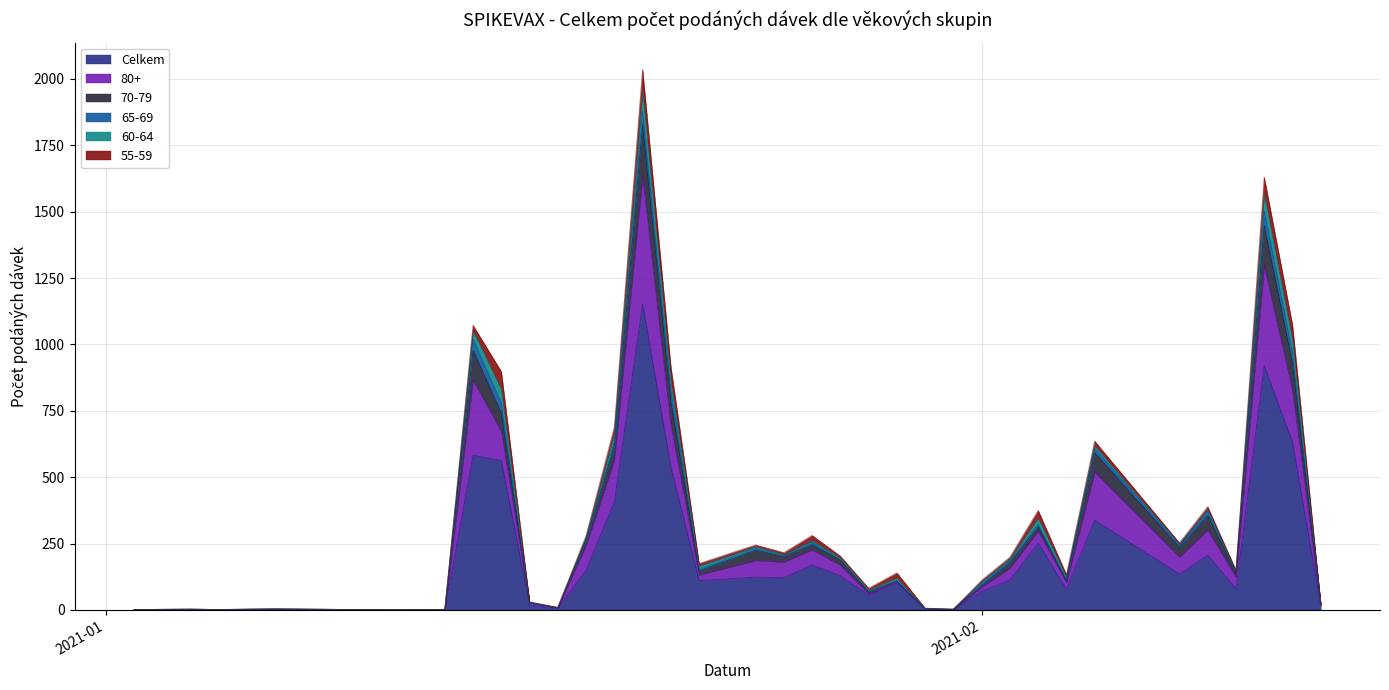

What is the highest value of the Celkem series?

1153